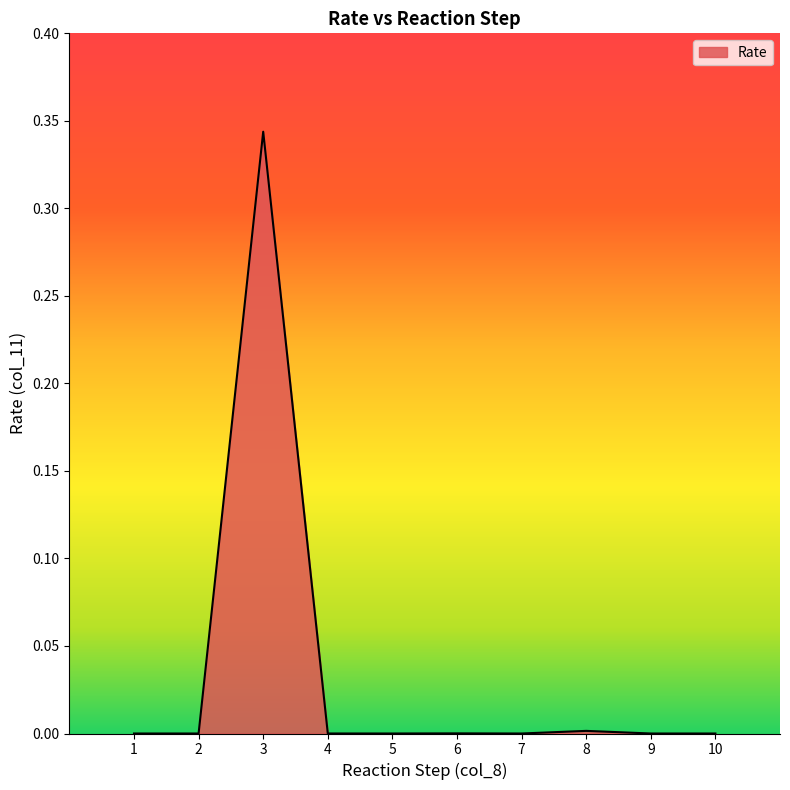

True or false: the data shows 0.0 at 8.

True